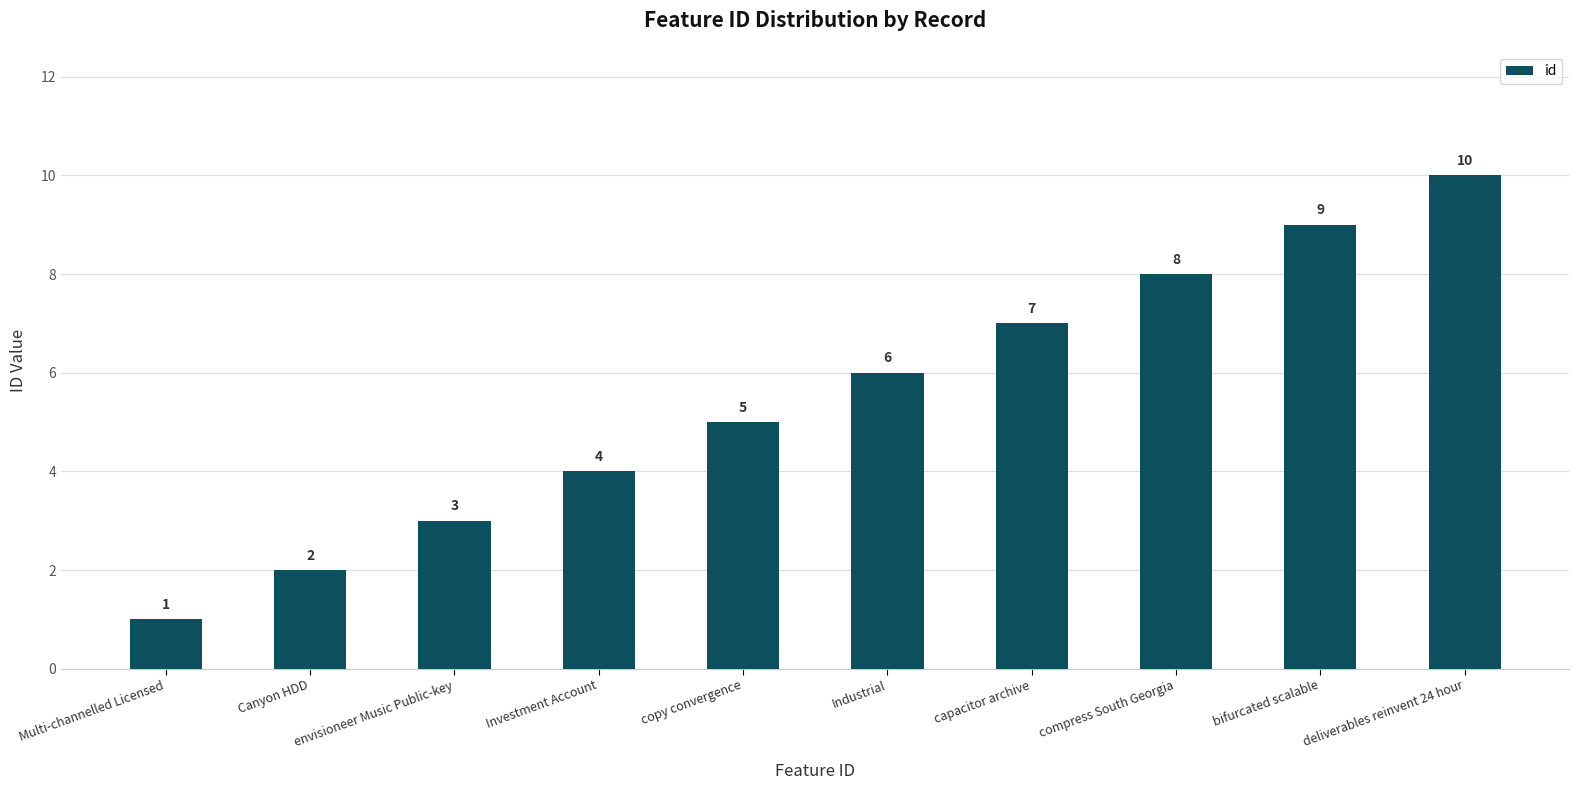

What is the greatest value displayed?

10